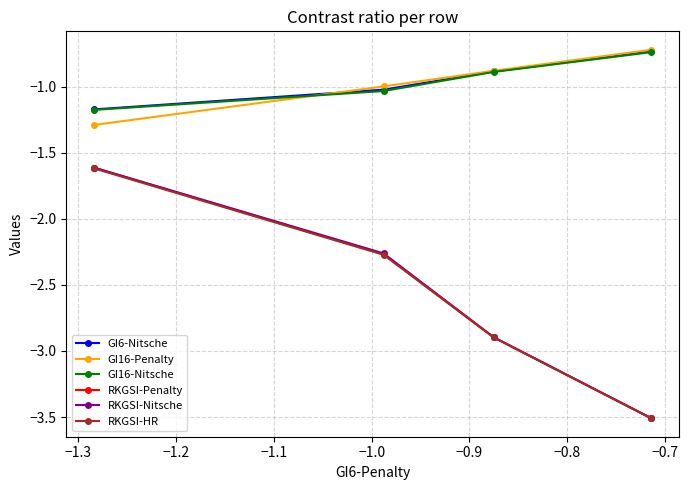

At how many categories does at least one series exceed -3?

4